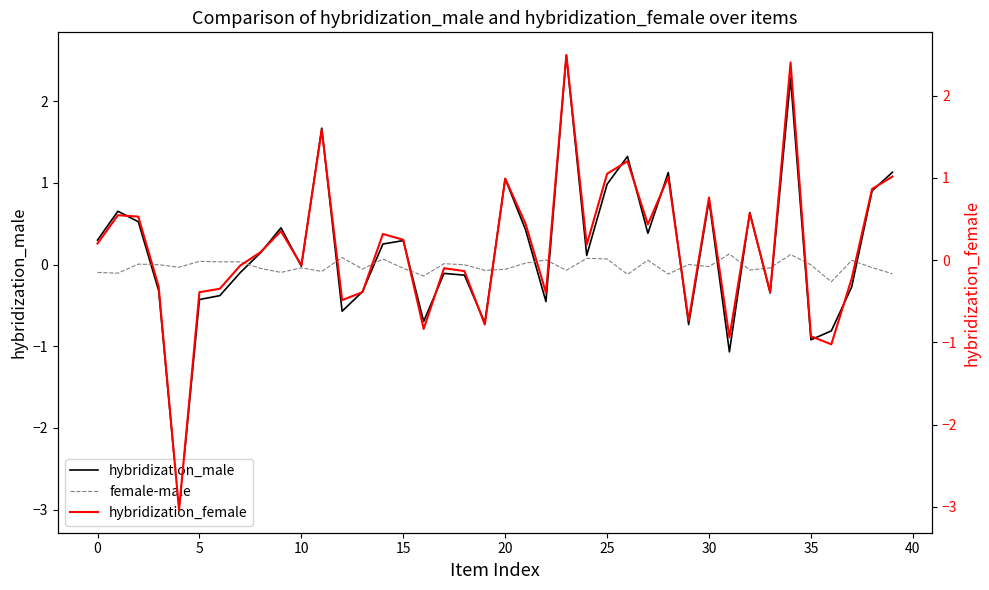

Reading left to right, extract all data points from this chart.

hybridization_male: 0.3	0.7	0.5	-0.3	-3.0	-0.4	-0.4	-0.1	0.1	0.5	-0.0	1.7	-0.6	-0.3	0.3	0.3	-0.7	-0.1	-0.1	-0.7	1.1	0.4	-0.5	2.6	0.1	1.0	1.3	0.4	1.1	-0.7	0.8	-1.1	0.6	-0.3	2.3	-0.9	-0.8	-0.3	0.9	1.1
female-male: -0.1	-0.1	0.0	-0.0	-0.0	0.0	0.0	0.0	-0.0	-0.1	-0.0	-0.1	0.1	-0.1	0.1	-0.0	-0.1	0.0	-0.0	-0.1	-0.1	0.0	0.1	-0.1	0.1	0.1	-0.1	0.1	-0.1	0.0	-0.0	0.1	-0.1	-0.0	0.1	-0.0	-0.2	0.1	-0.0	-0.1
hybridization_female: 0.2	0.5	0.5	-0.3	-3.0	-0.4	-0.3	-0.1	0.1	0.4	-0.1	1.6	-0.5	-0.4	0.3	0.2	-0.8	-0.1	-0.1	-0.8	1.0	0.4	-0.4	2.5	0.2	1.1	1.2	0.4	1.0	-0.7	0.8	-0.9	0.6	-0.4	2.4	-0.9	-1.0	-0.2	0.9	1.0